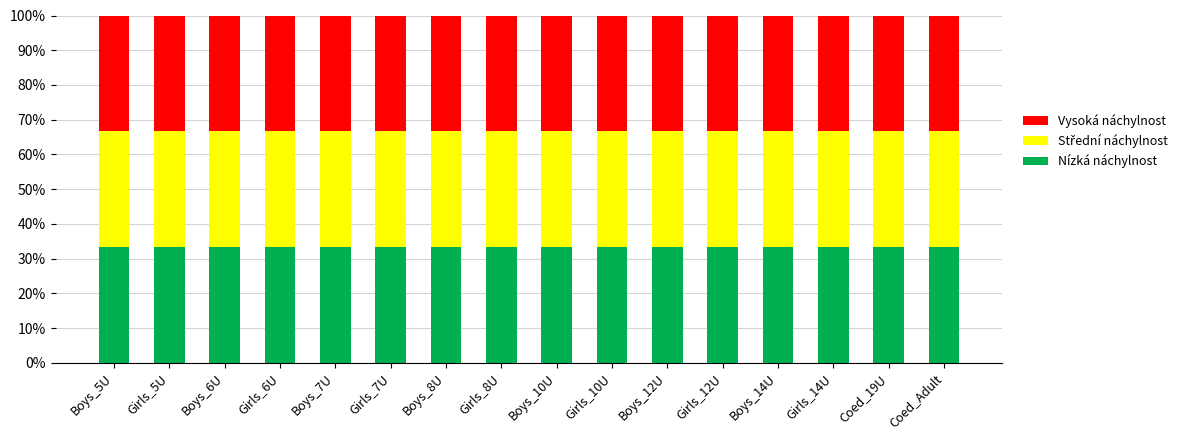

Count the number of categories in the chart.

16